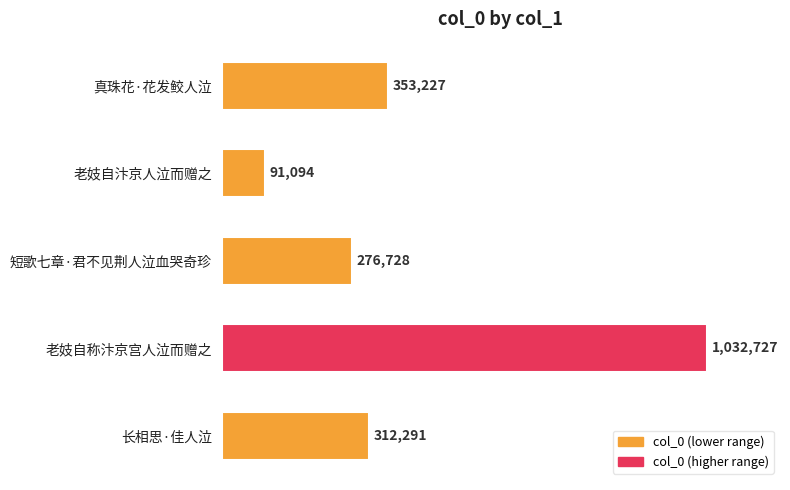

Which category has the lowest value across all series?

老妓自汴京人泣而赠之